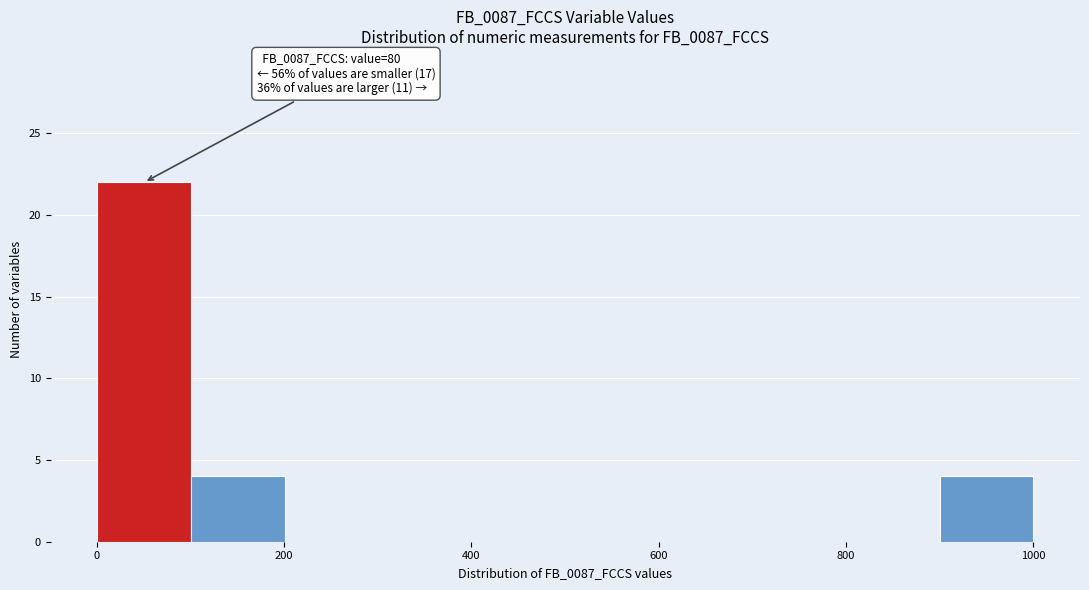

Which range on the x-axis has the tallest bar?

0 to 100